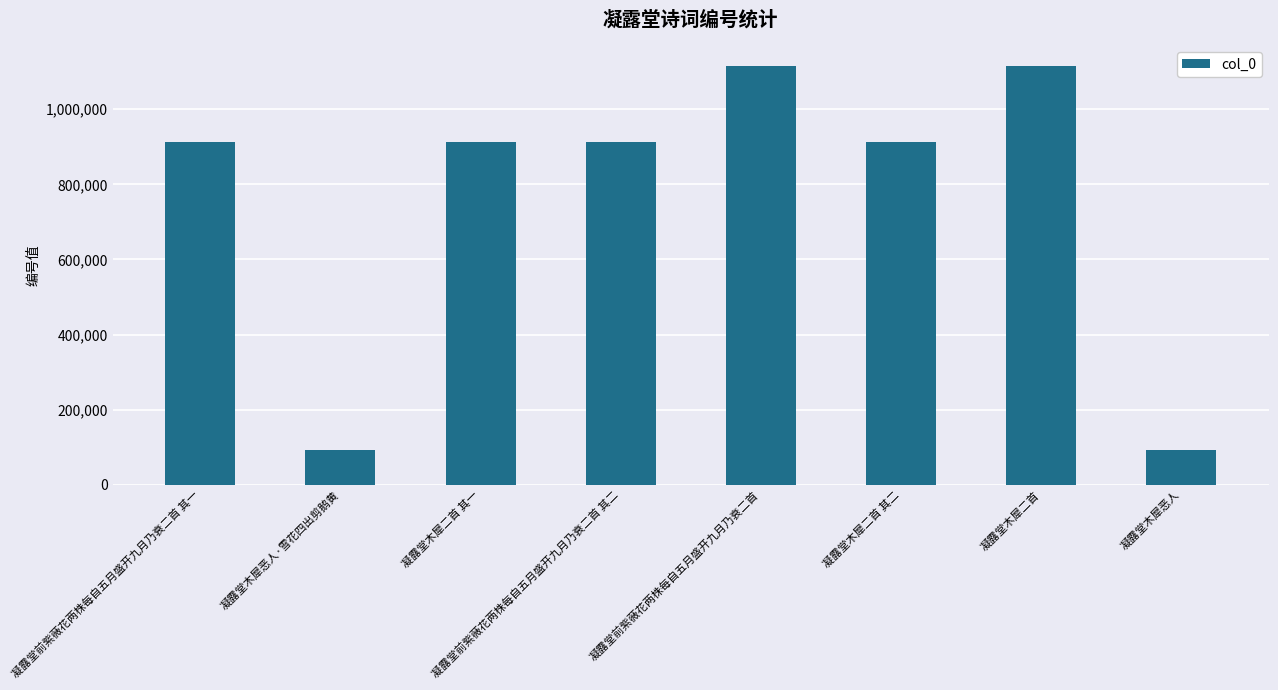

Between 凝露堂木犀二首 其一 and 凝露堂木犀二首, which is larger?

凝露堂木犀二首